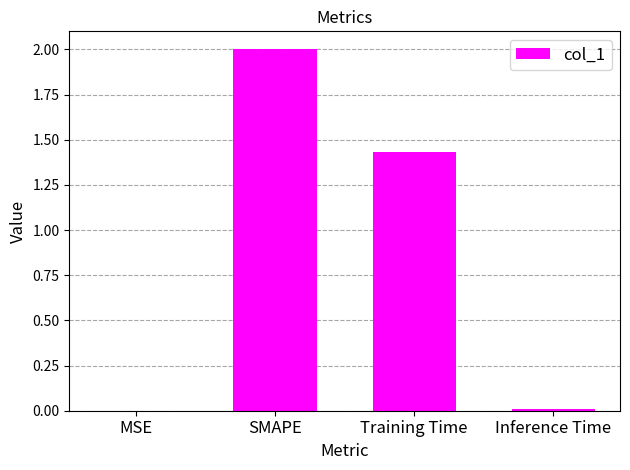

The value at Training Time is 2.2. True or false?

False